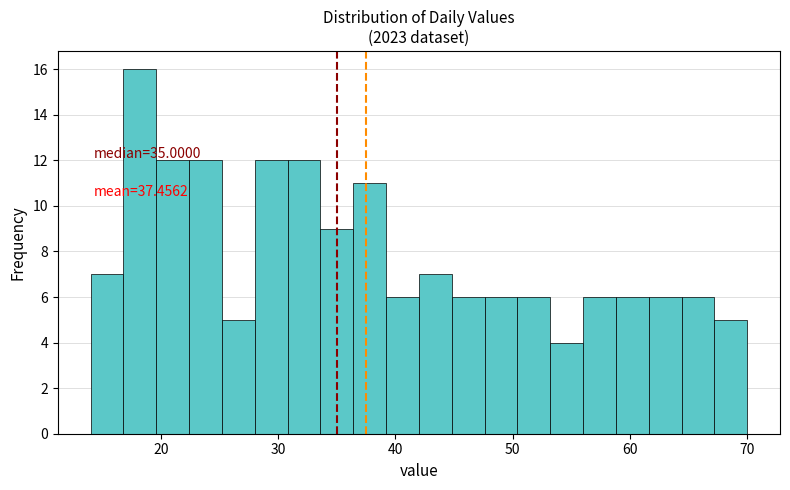

Around what value on the x-axis is the tallest bar? Give the approximate position of its centre, as read against the axis.

18